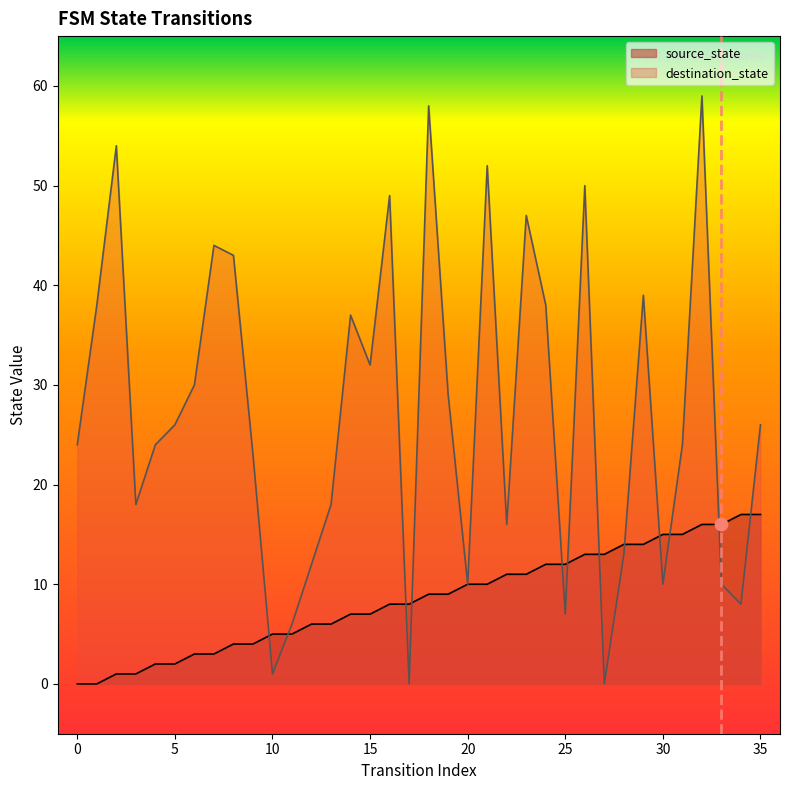

Which series has the largest total across all categories?

destination_state